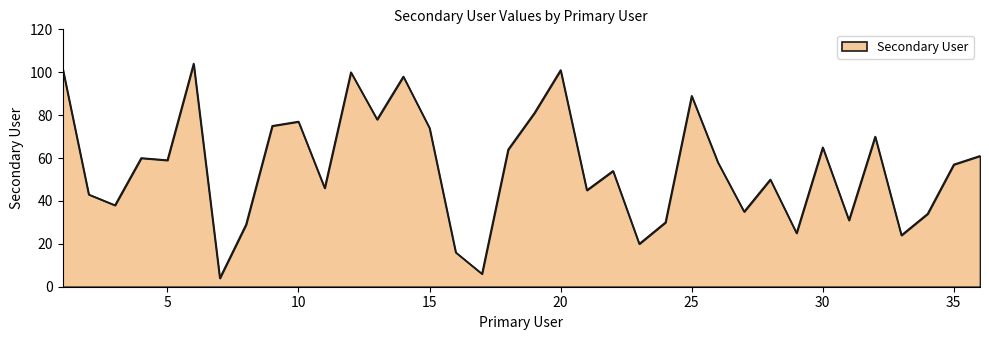

What is the greatest value displayed?

104